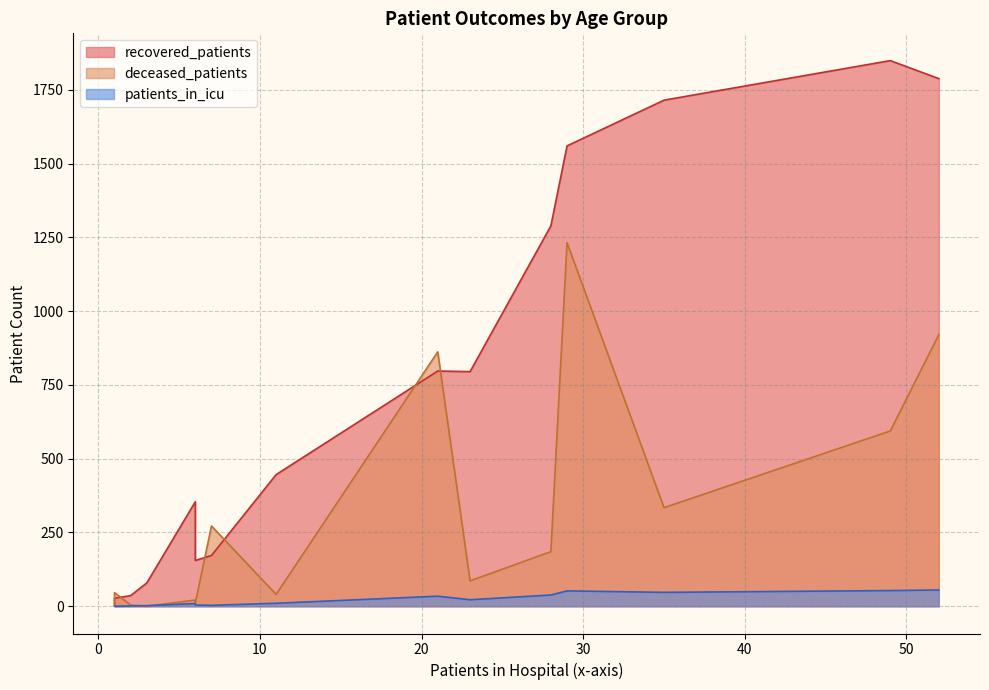

How many distinct data groups are displayed?

3